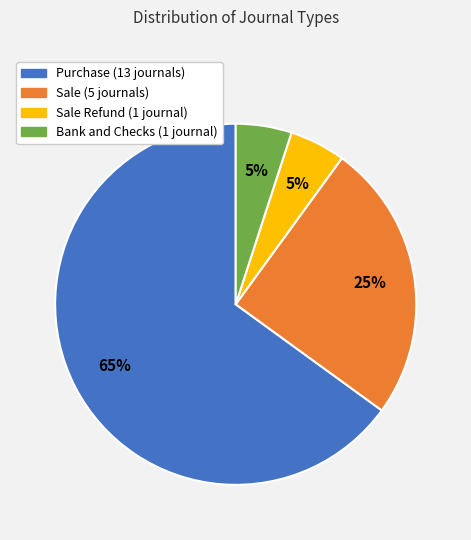

How many segments does this pie chart have?

4